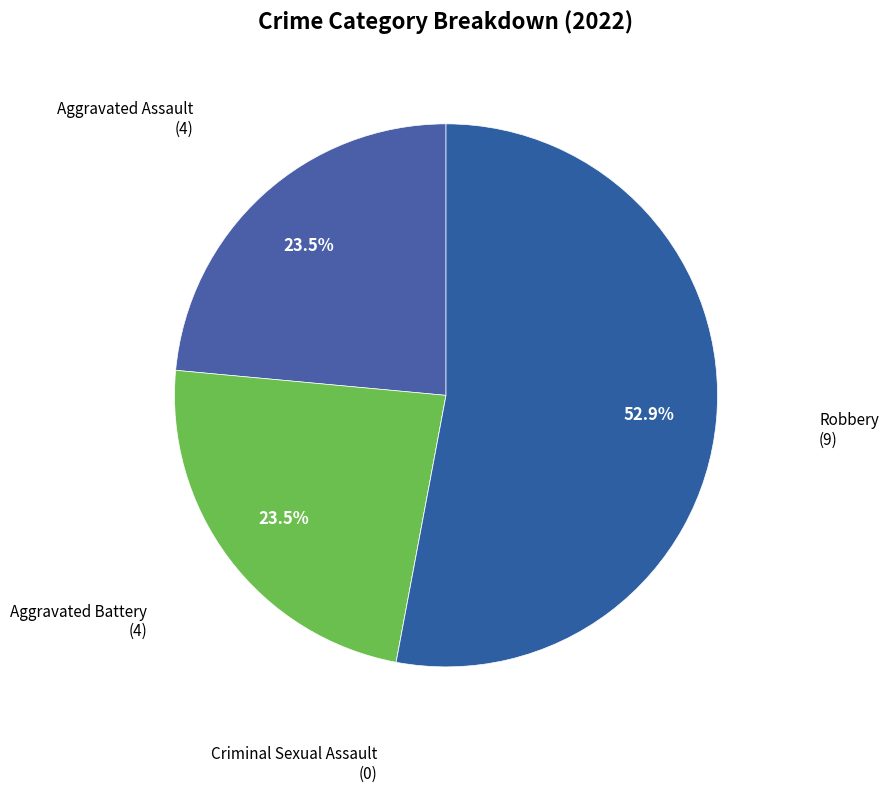

To the nearest percent, what is the difference between the largest and smallest slice percentages?

53%